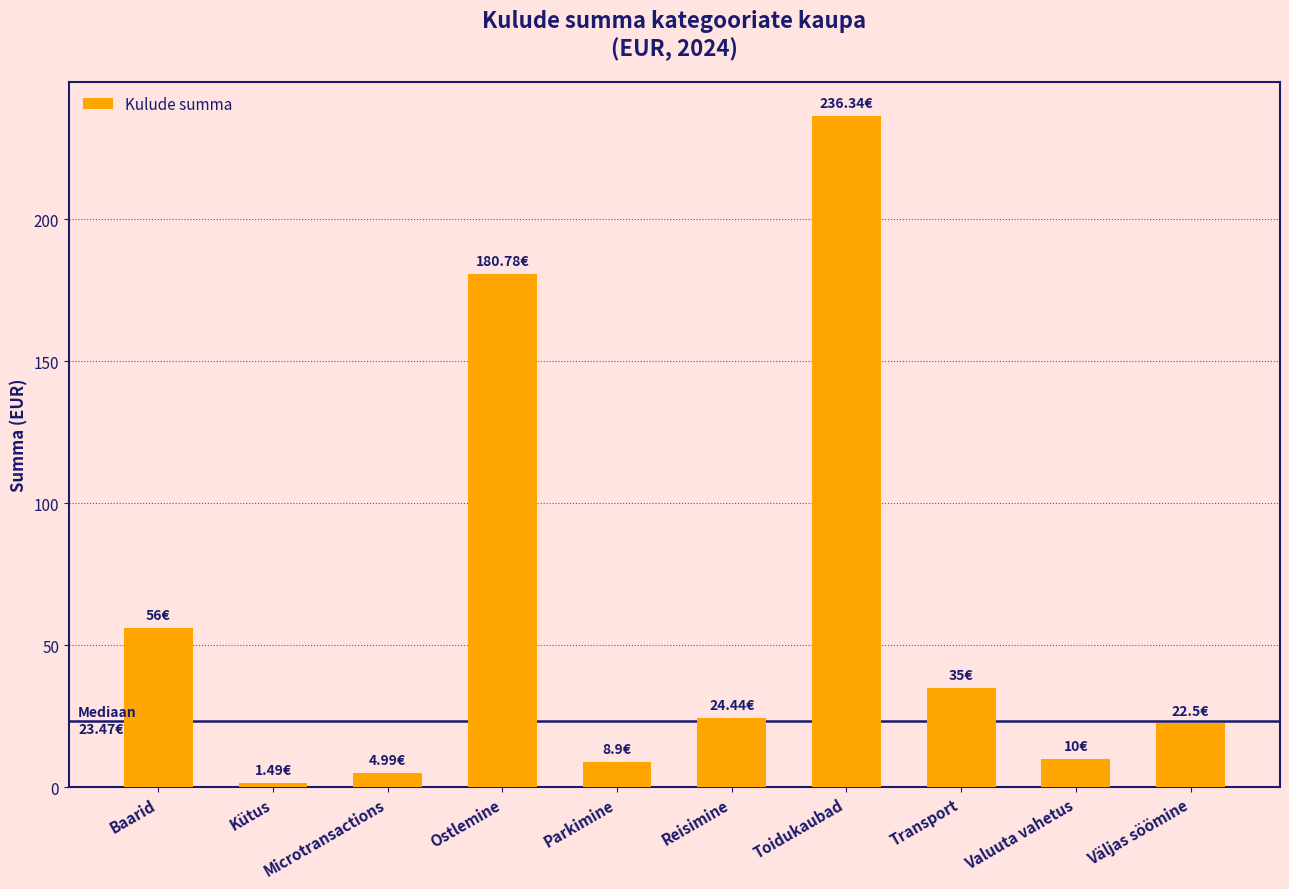

What is the label of the 7th bar from the left?

Toidukaubad